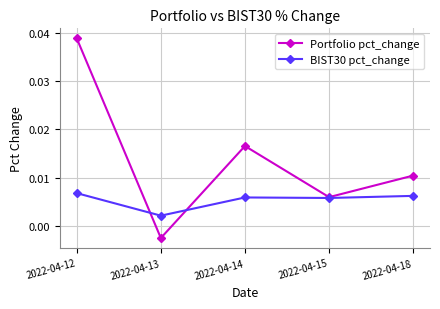

List the series in order of their peak value, highest first.

Portfolio pct_change, BIST30 pct_change